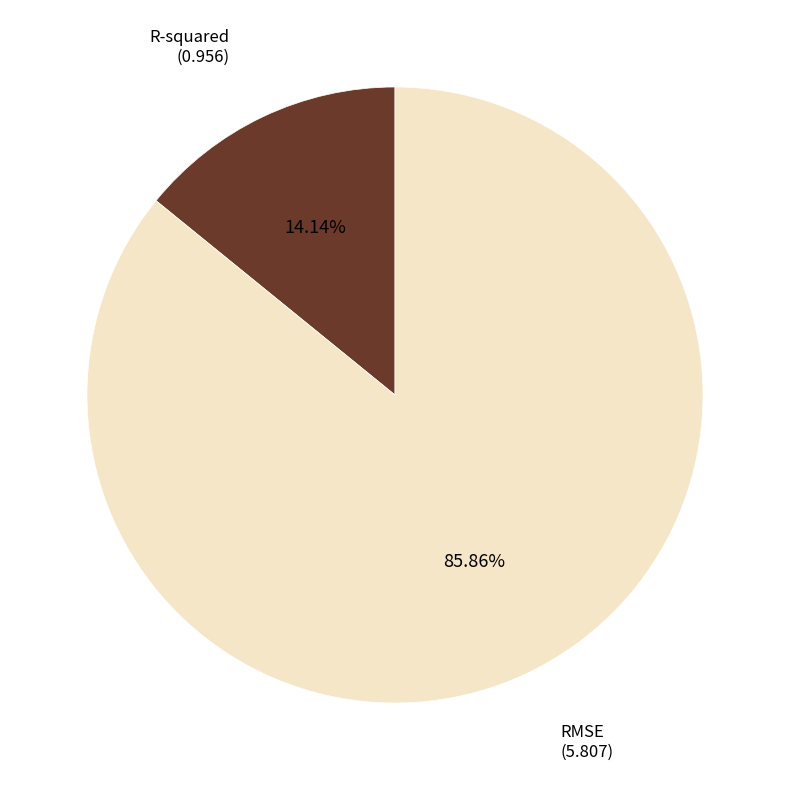

What percentage is NOT represented by R-squared?

85.9%